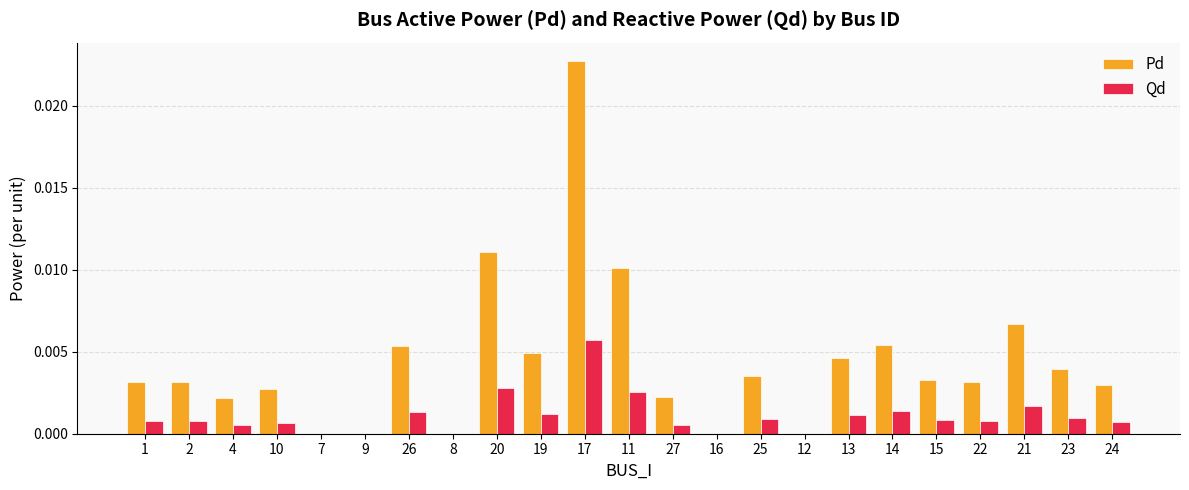

At which label does Pd reach its peak?

17